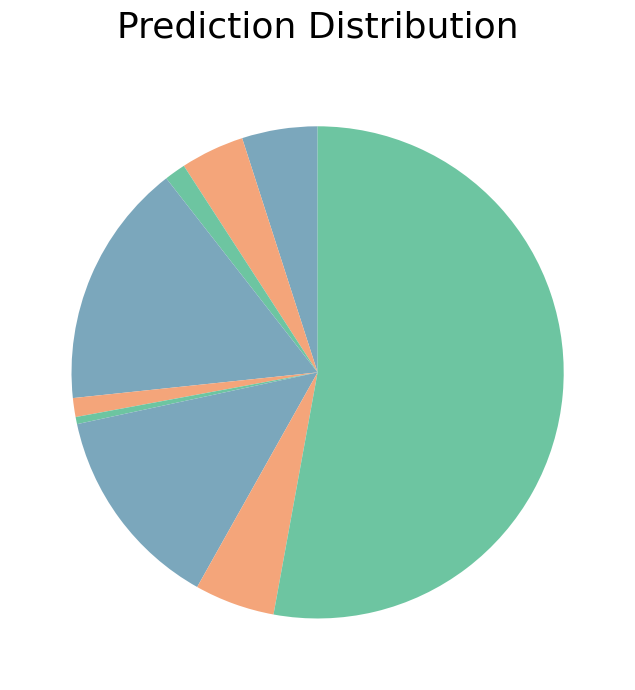

How many segments does this pie chart have?

9